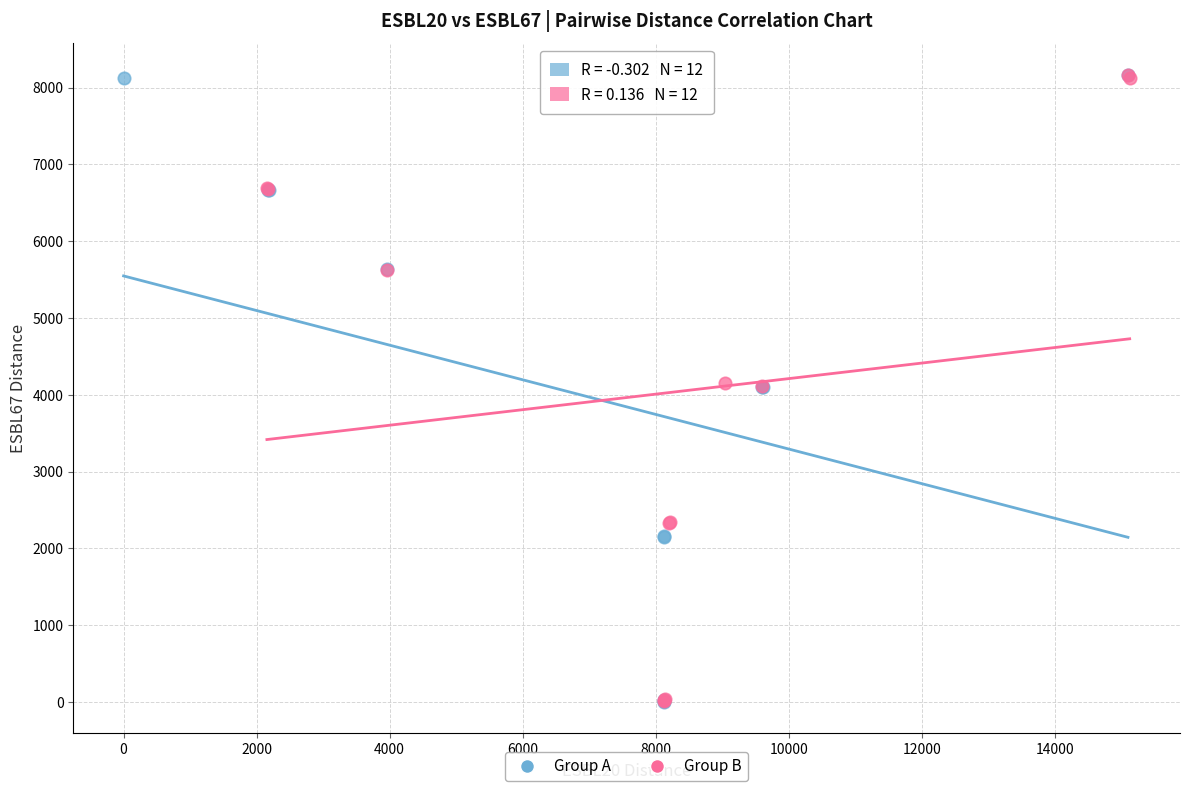

What are all the series names shown in the legend?

Group A, Group B